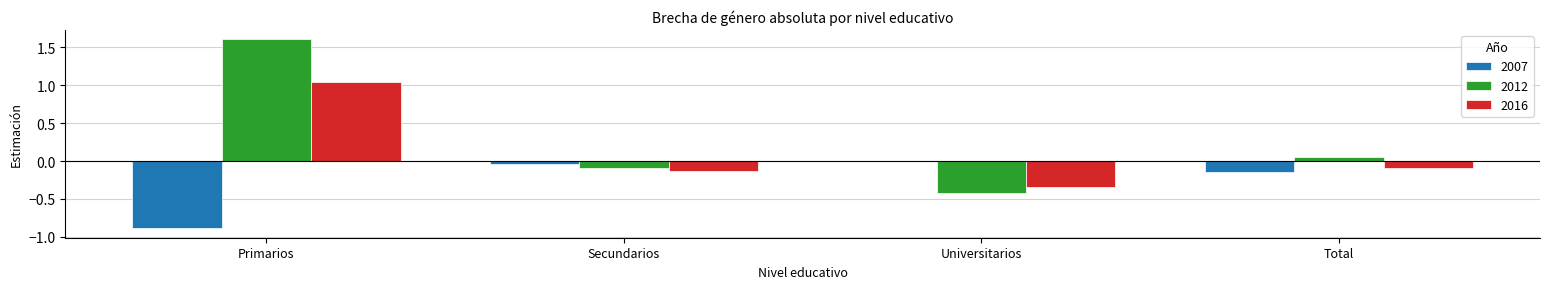

What is the sum of all 2007 values?

-1.1